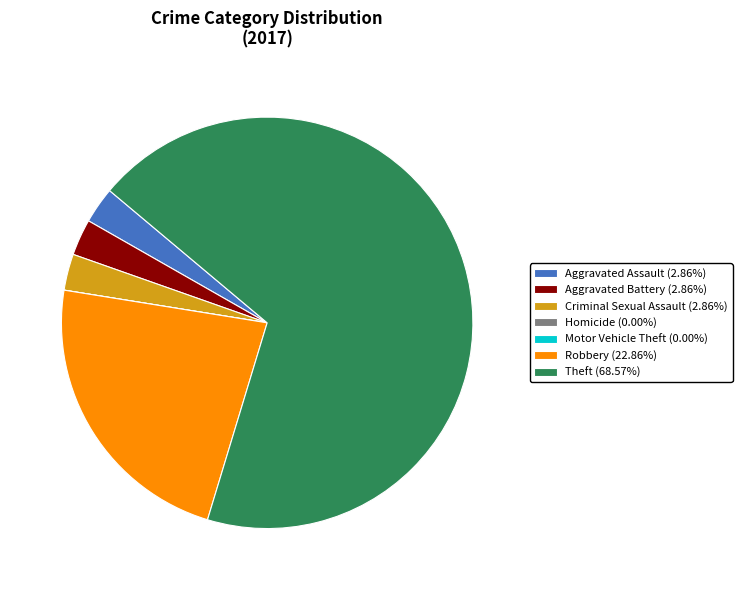

Combined, do Criminal Sexual Assault (2.86%) and Aggravated Battery (2.86%) account for over 50%?

No